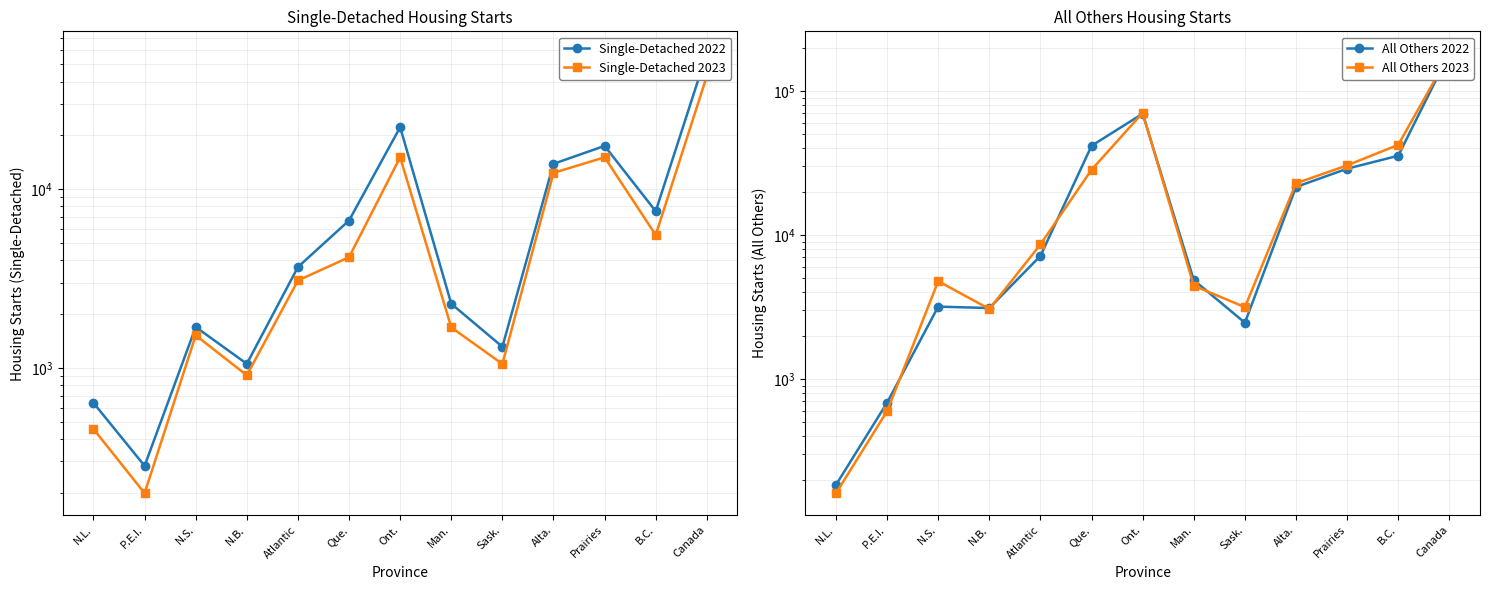

What is the label of the 8th point from the right?

Que.